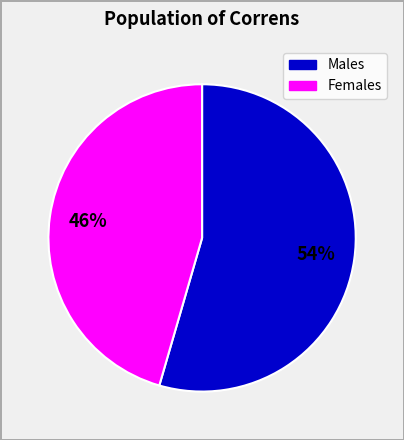

To the nearest percent, what is the average slice percentage?

50%